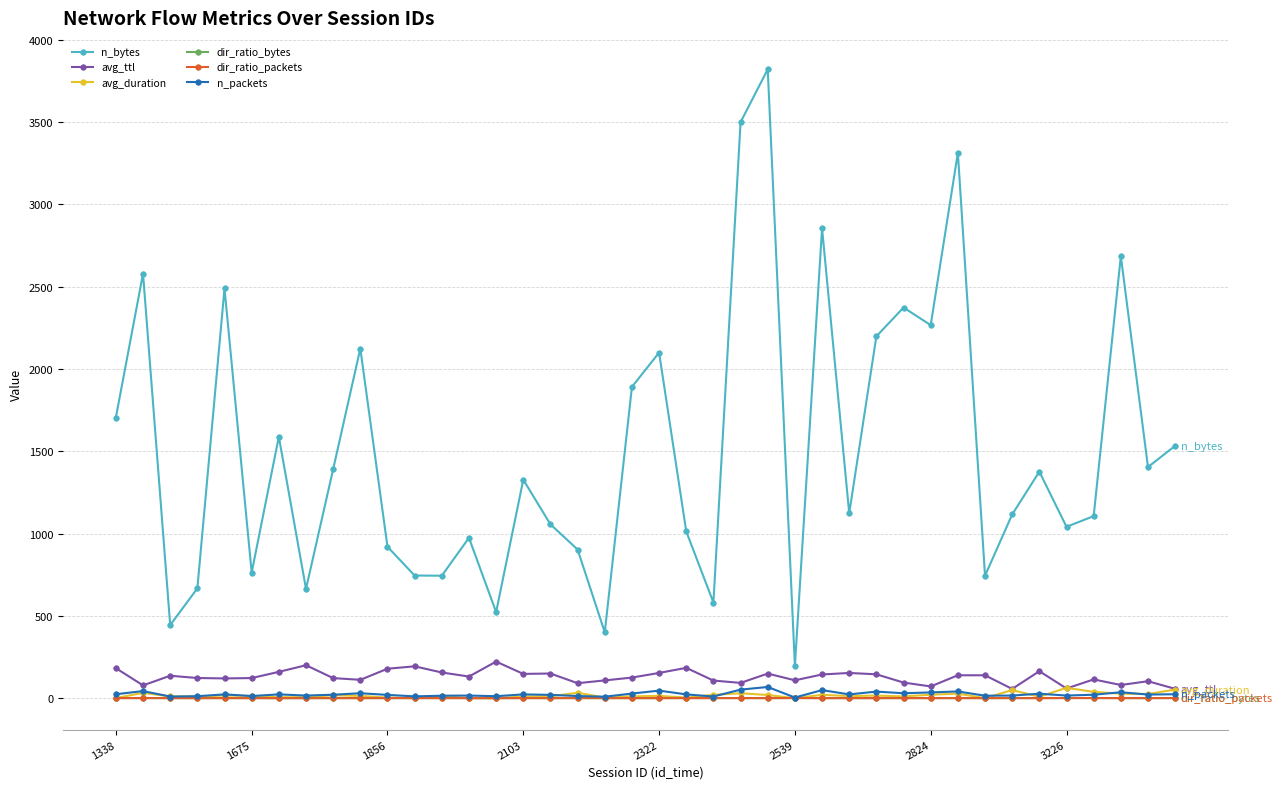

Which series has the largest range (max minus min)?

n_bytes